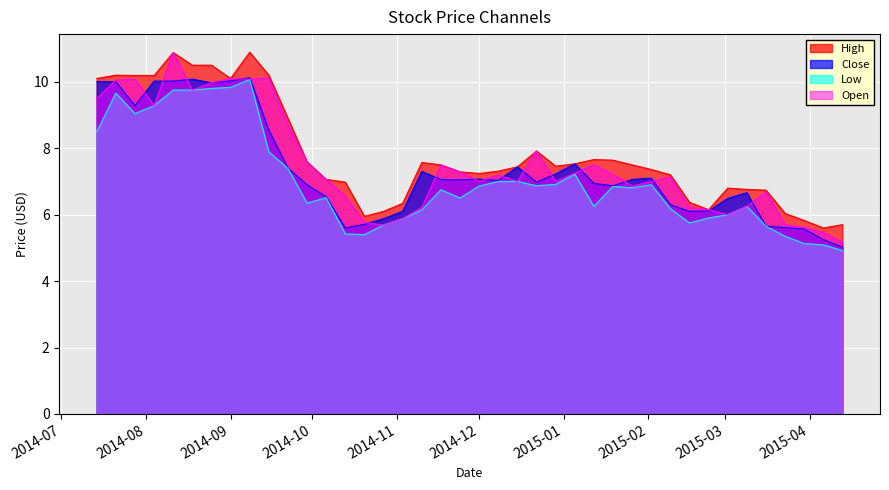

What is the smallest value displayed?

4.9